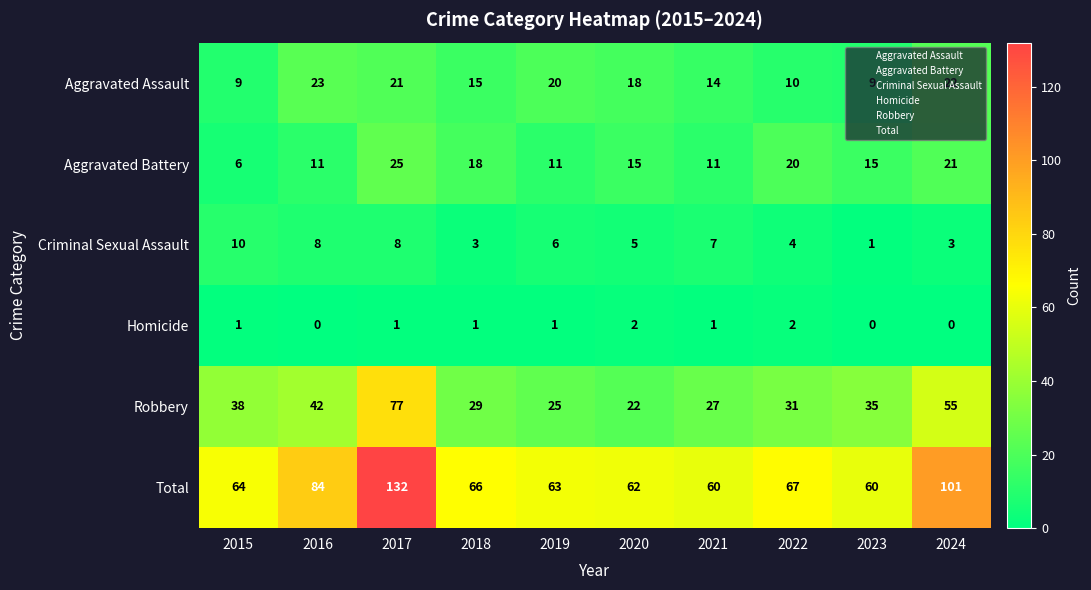

Which series has the largest total across all categories?

Total